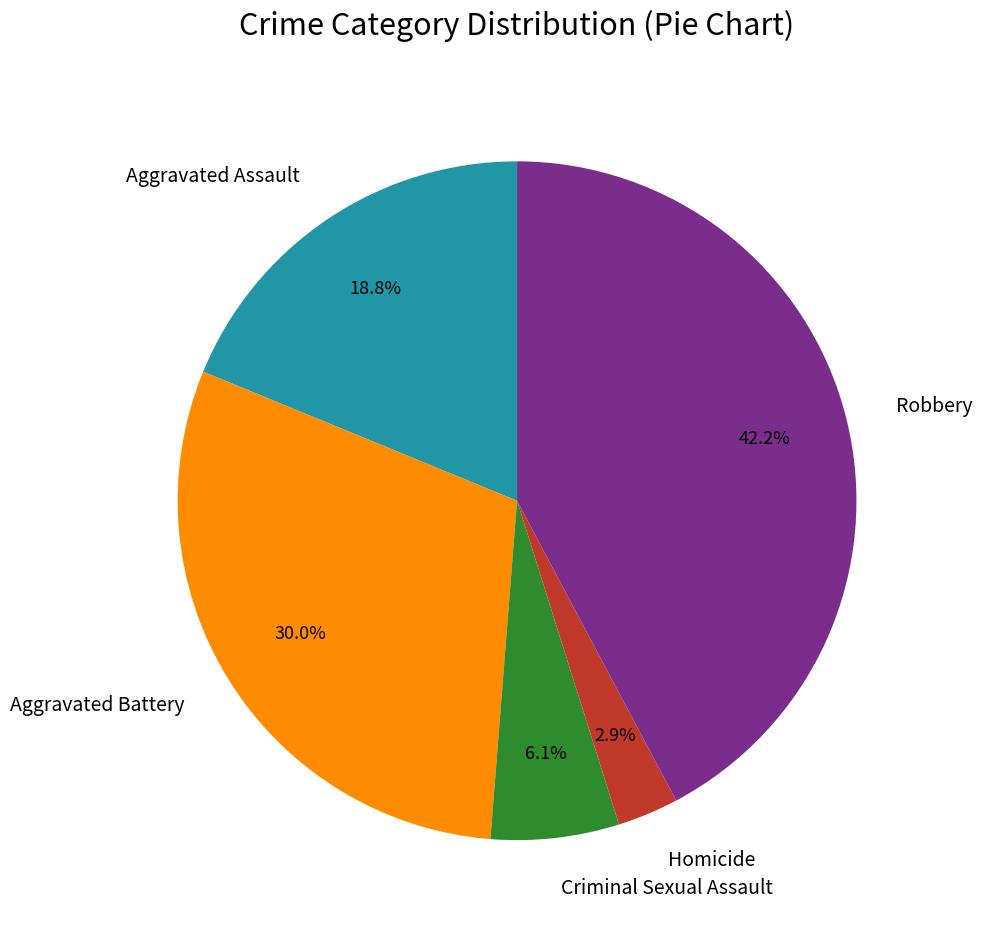

True or false: Aggravated Battery accounts for 30% of the total.

True